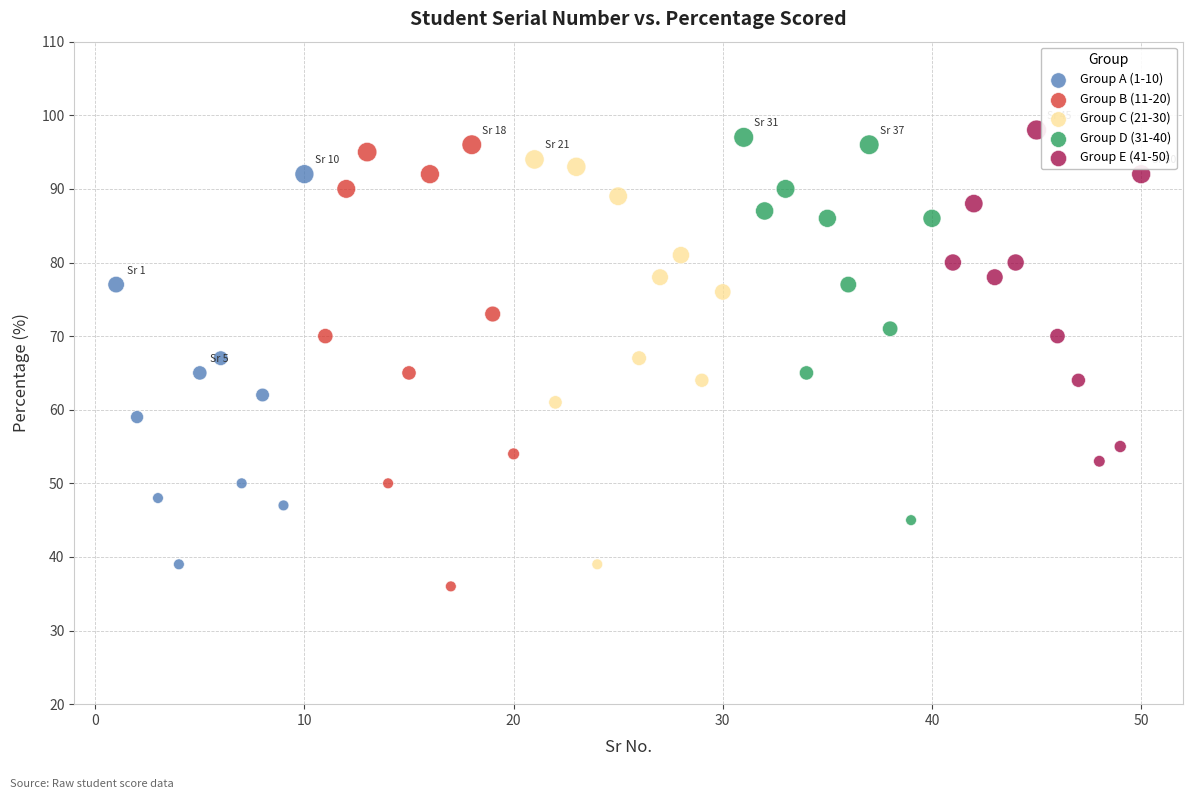

Which series has the largest Y range (max minus min)?

Group B (11-20)